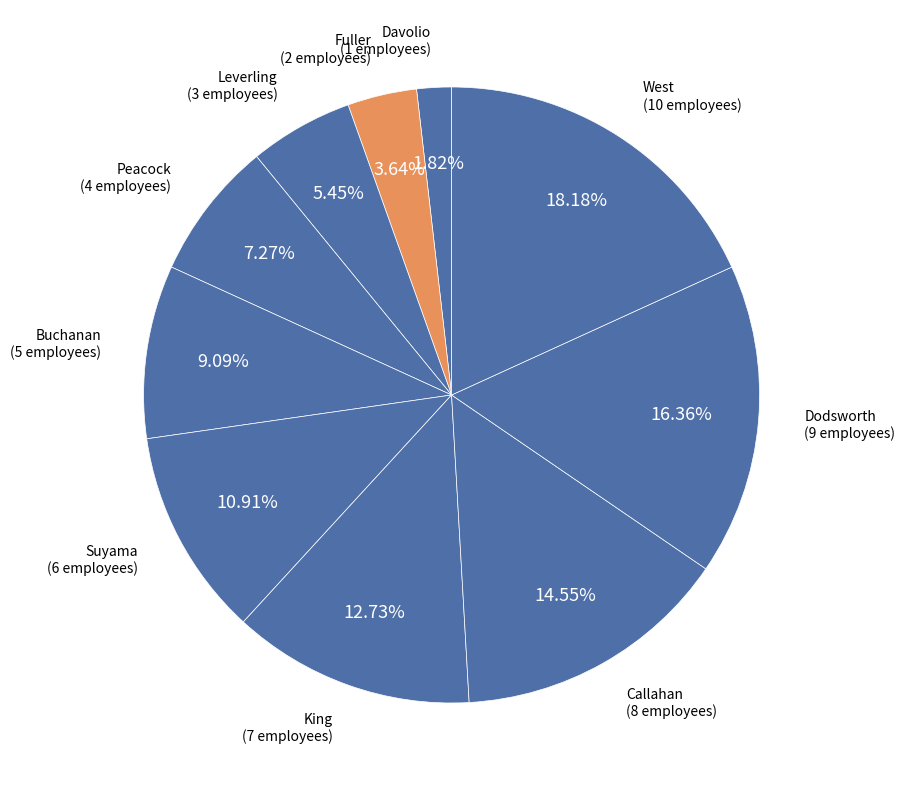

Rank the categories by value from lowest to highest.

Davolio, Fuller, Leverling, Peacock, Buchanan, Suyama, King, Callahan, Dodsworth, West